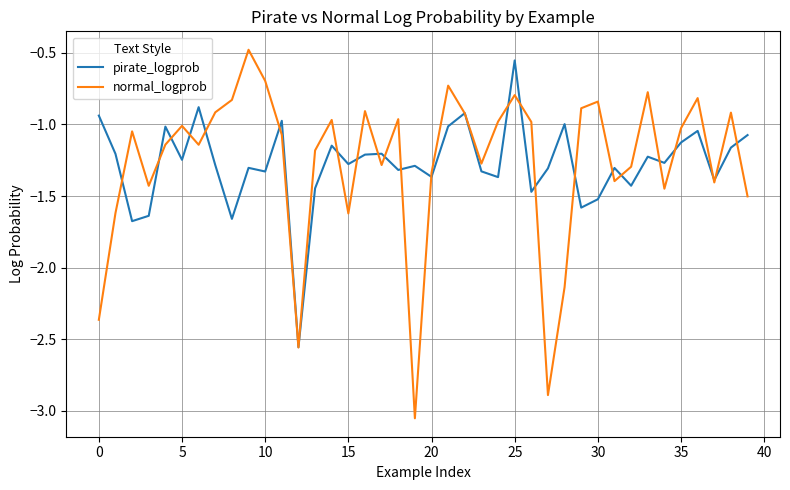

What is the maximum value shown in the chart?

-0.5